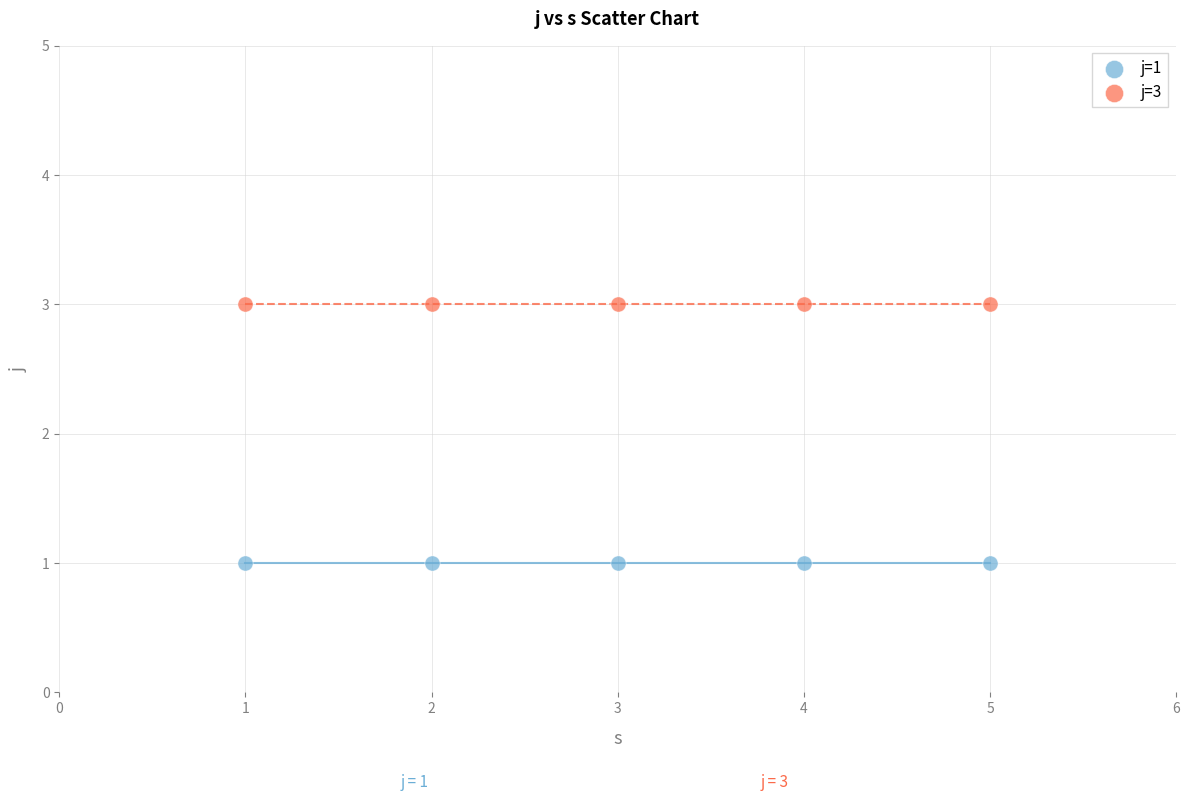

Which series contains the highest Y value?

j=3